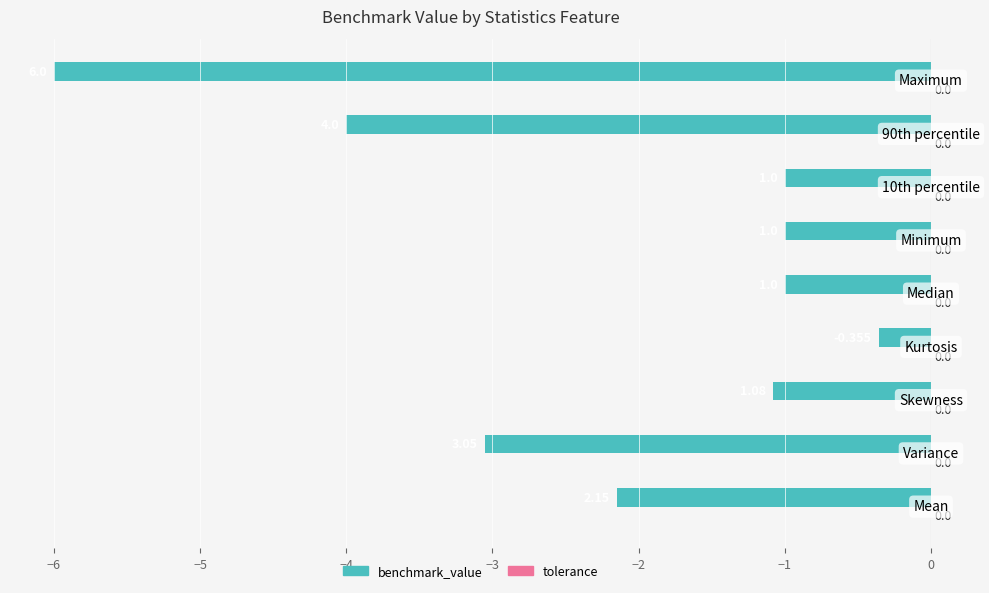

Are the bars horizontal?

Yes